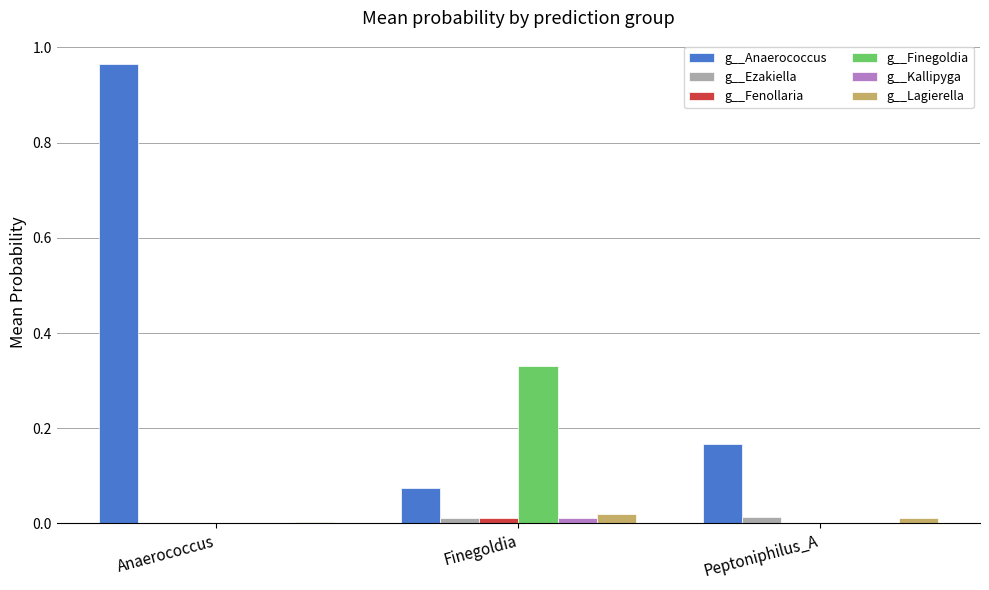

Which series has the largest total across all categories?

g__Anaerococcus